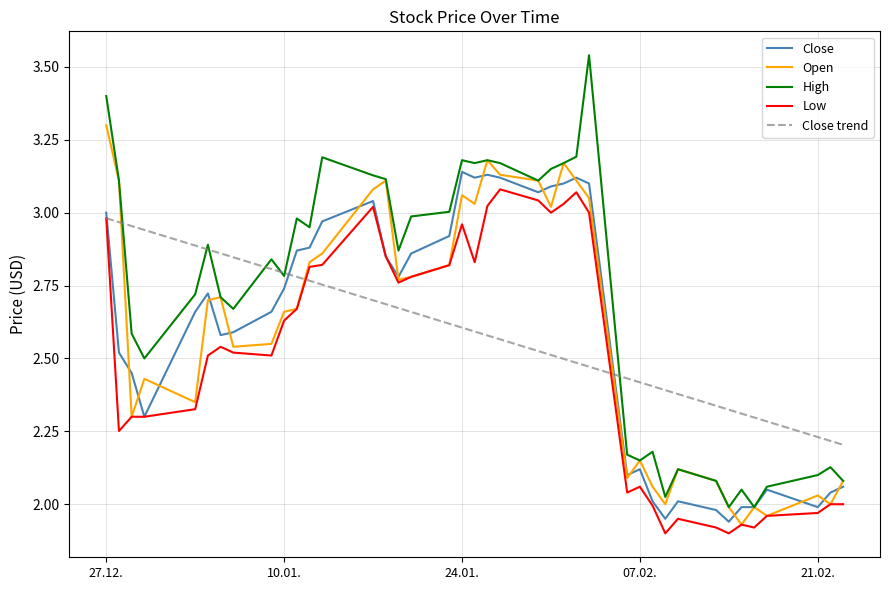

Which series has the largest range (max minus min)?

High